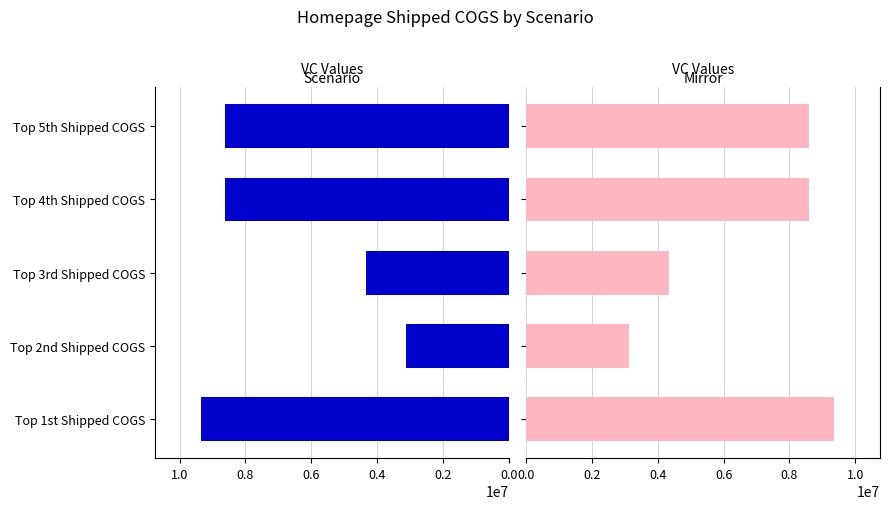

What is the maximum value for VC DATA (Right)?

9348495